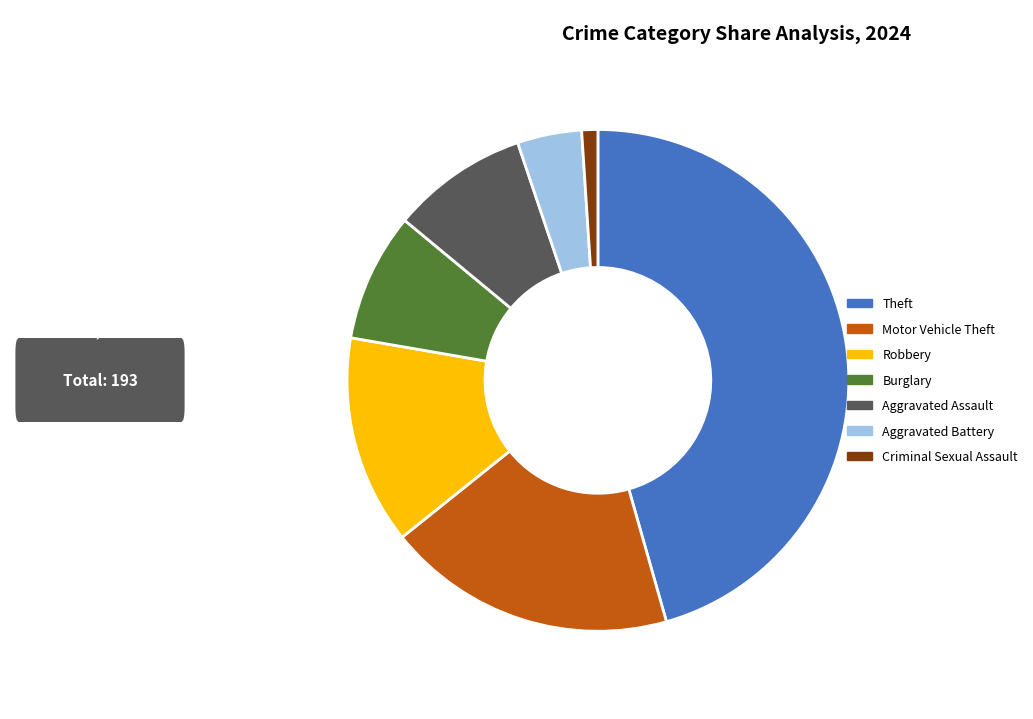

How many segments does this pie chart have?

7